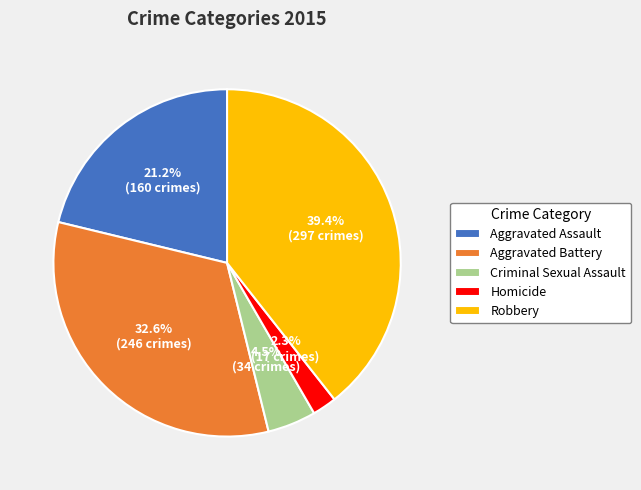

The Aggravated Assault slice represents 21% of the pie. True or false?

True